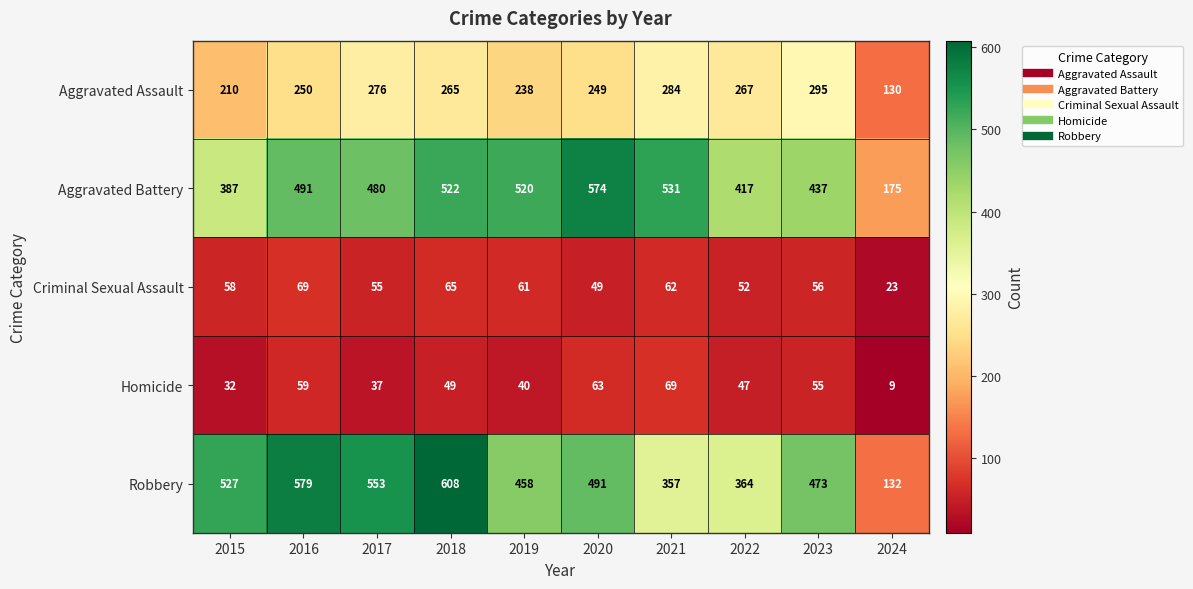

Which label corresponds to the smallest value in the chart?

2024